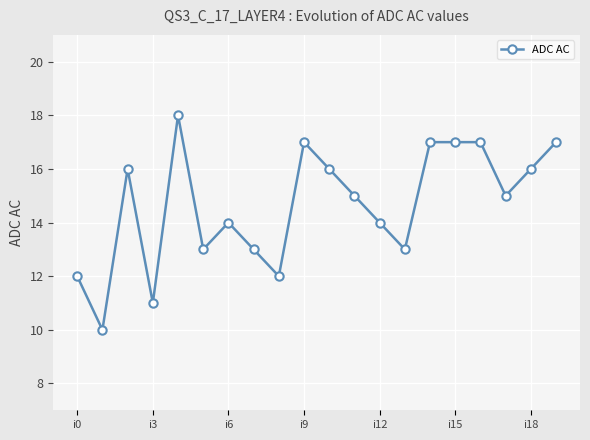

Reading left to right, transcribe all the data shown in this chart.

12	10	16	11	18	13	14	13	12	17	16	15	14	13	17	17	17	15	16	17